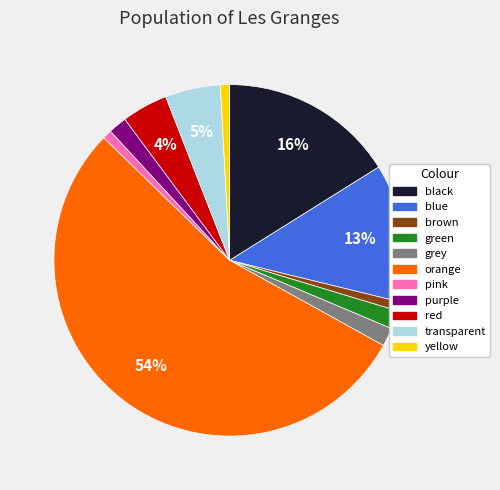

To the nearest percent, what is the average slice percentage?

9%